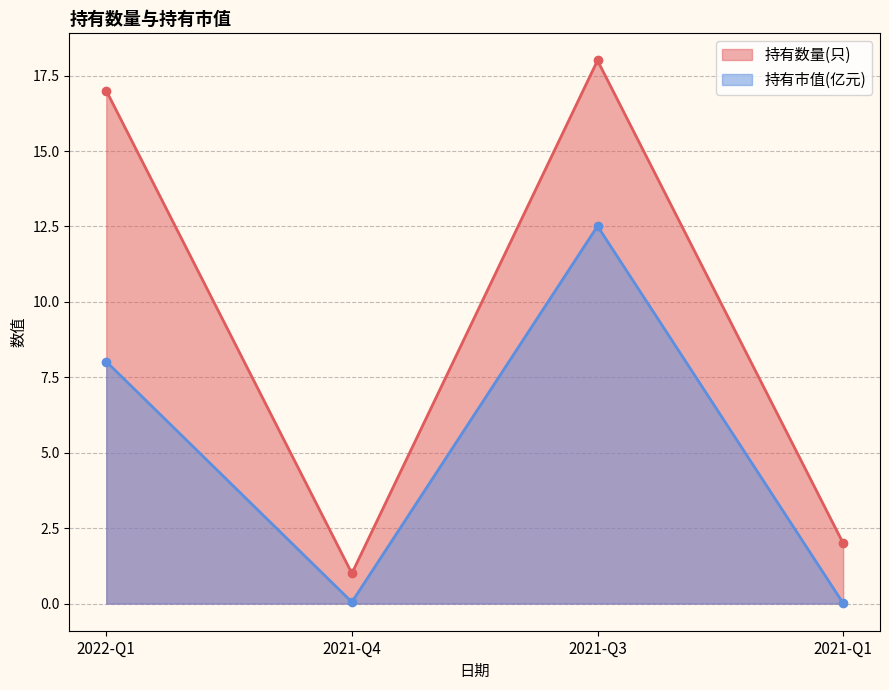

True or false: 持有市值(亿元) has more than 1 interior local peaks.

False